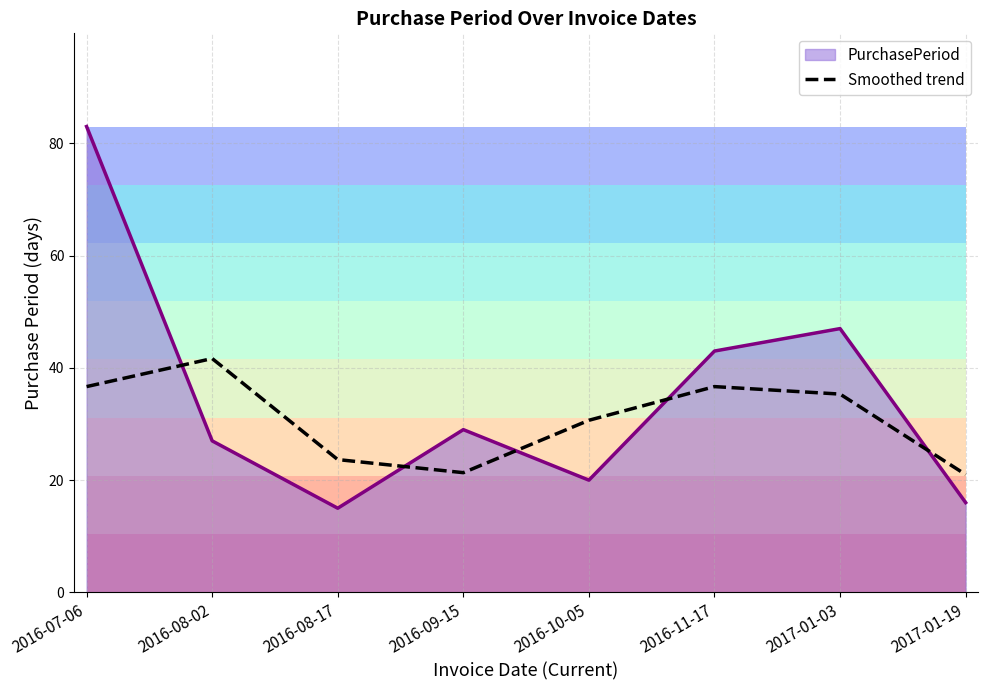

Does the chart have visible grid lines?

Yes